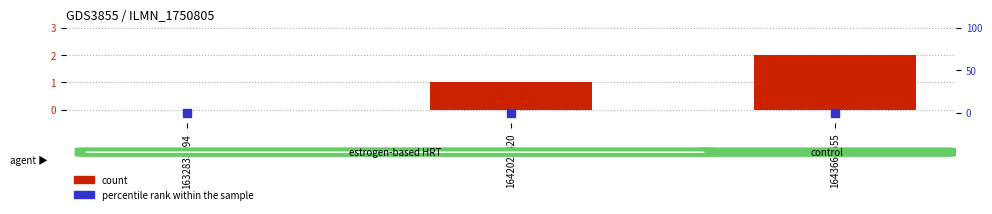

Which series has the largest total across all categories?

count